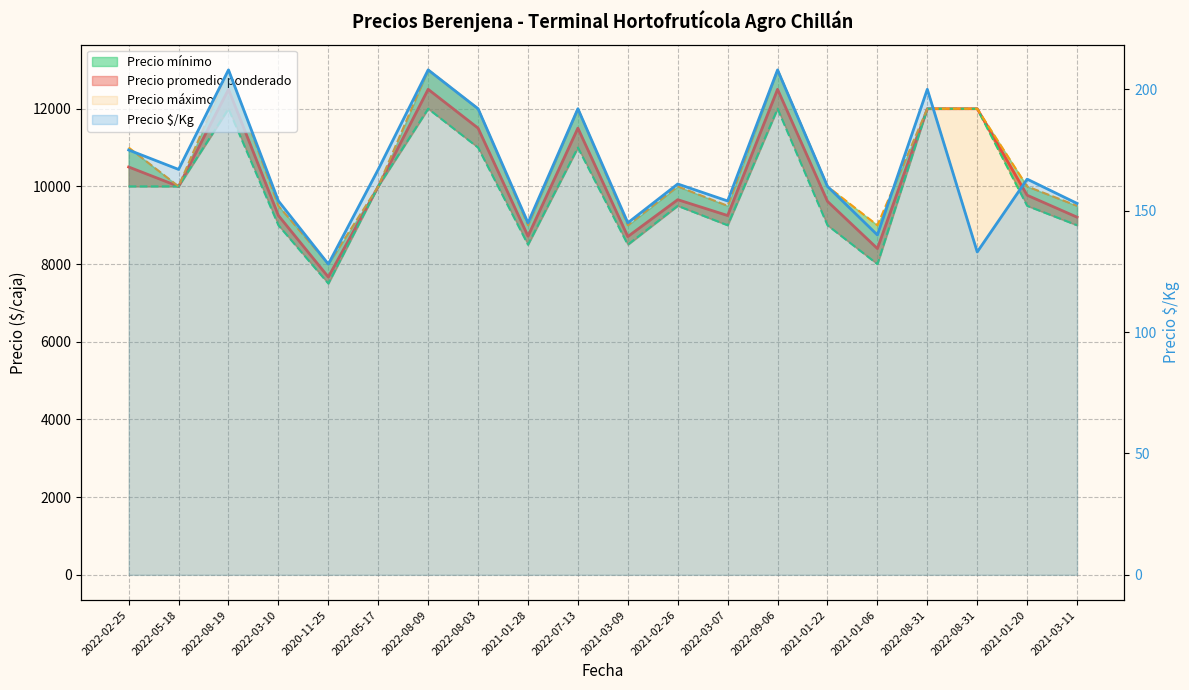

What is the sum of the Precio promedio ponderado values at 2022-08-09 and 2020-11-25?

20167